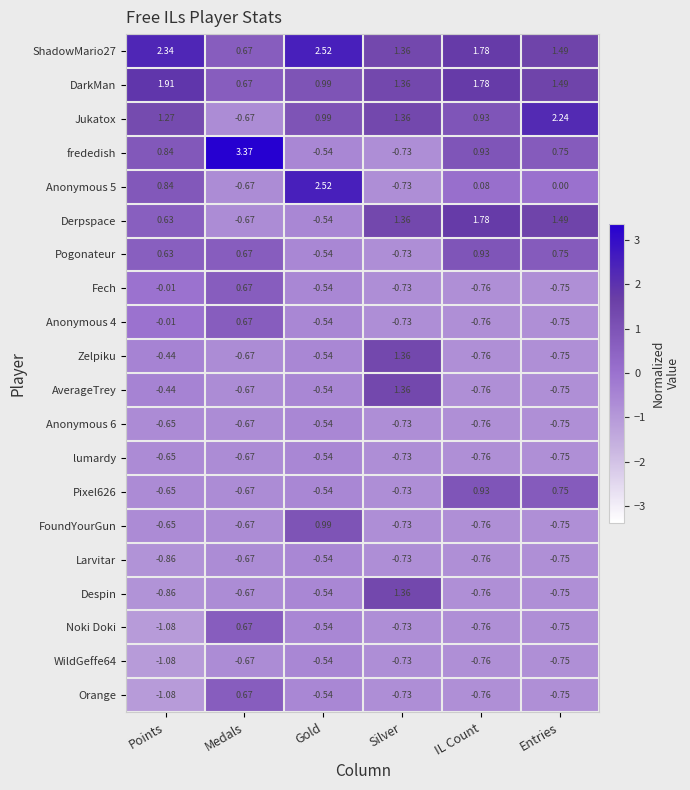

Which category has the lowest value across all series?

Points